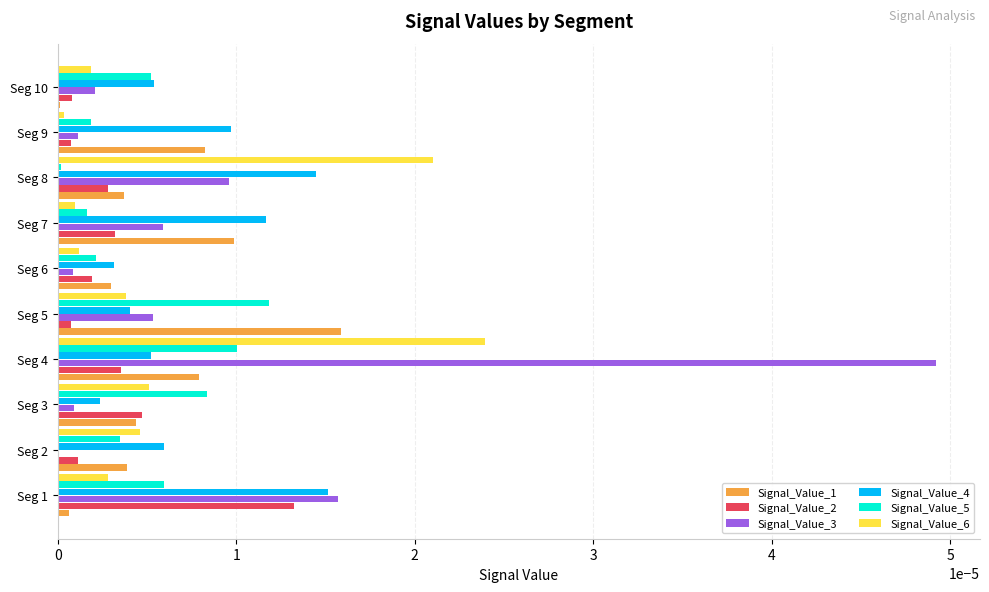

What are all the series names shown in the legend?

Signal_Value_1, Signal_Value_2, Signal_Value_3, Signal_Value_4, Signal_Value_5, Signal_Value_6